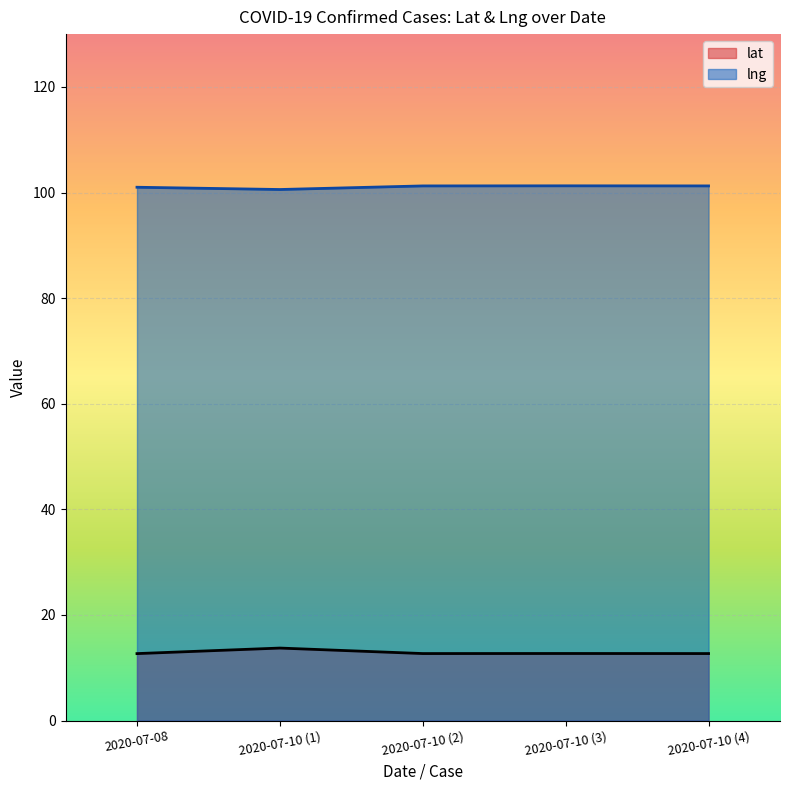

What is the sum of the lng values at 2020-07-10 (4) and 2020-07-10 (3)?

202.5